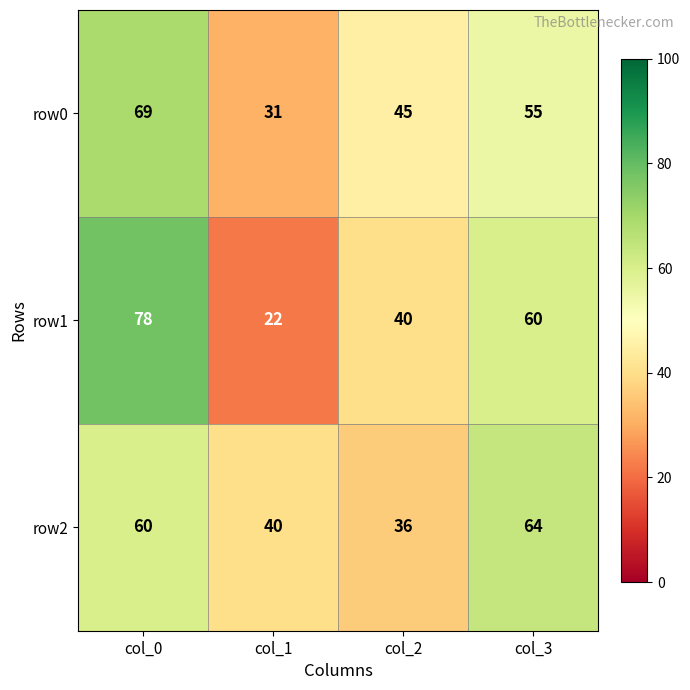

What is the approximate value of row2 at col_2, to the nearest 10?

40